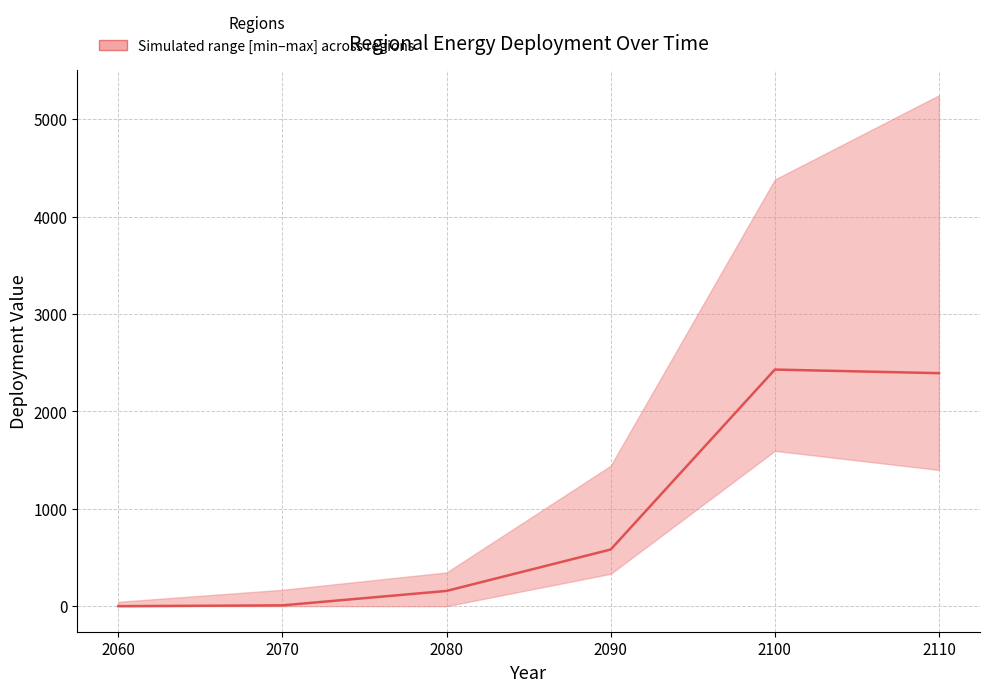

True or false: the data shows 2392.1 at 2110.

True